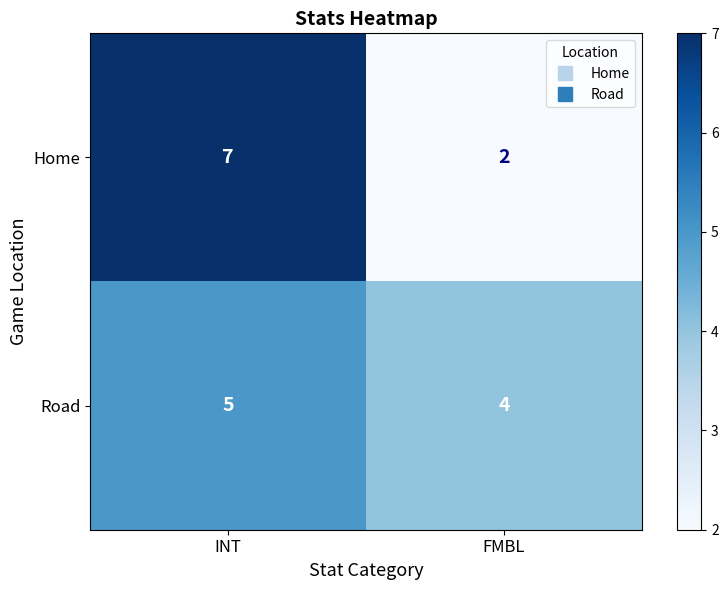

Rank the series at FMBL from lowest to highest value.

Home, Road